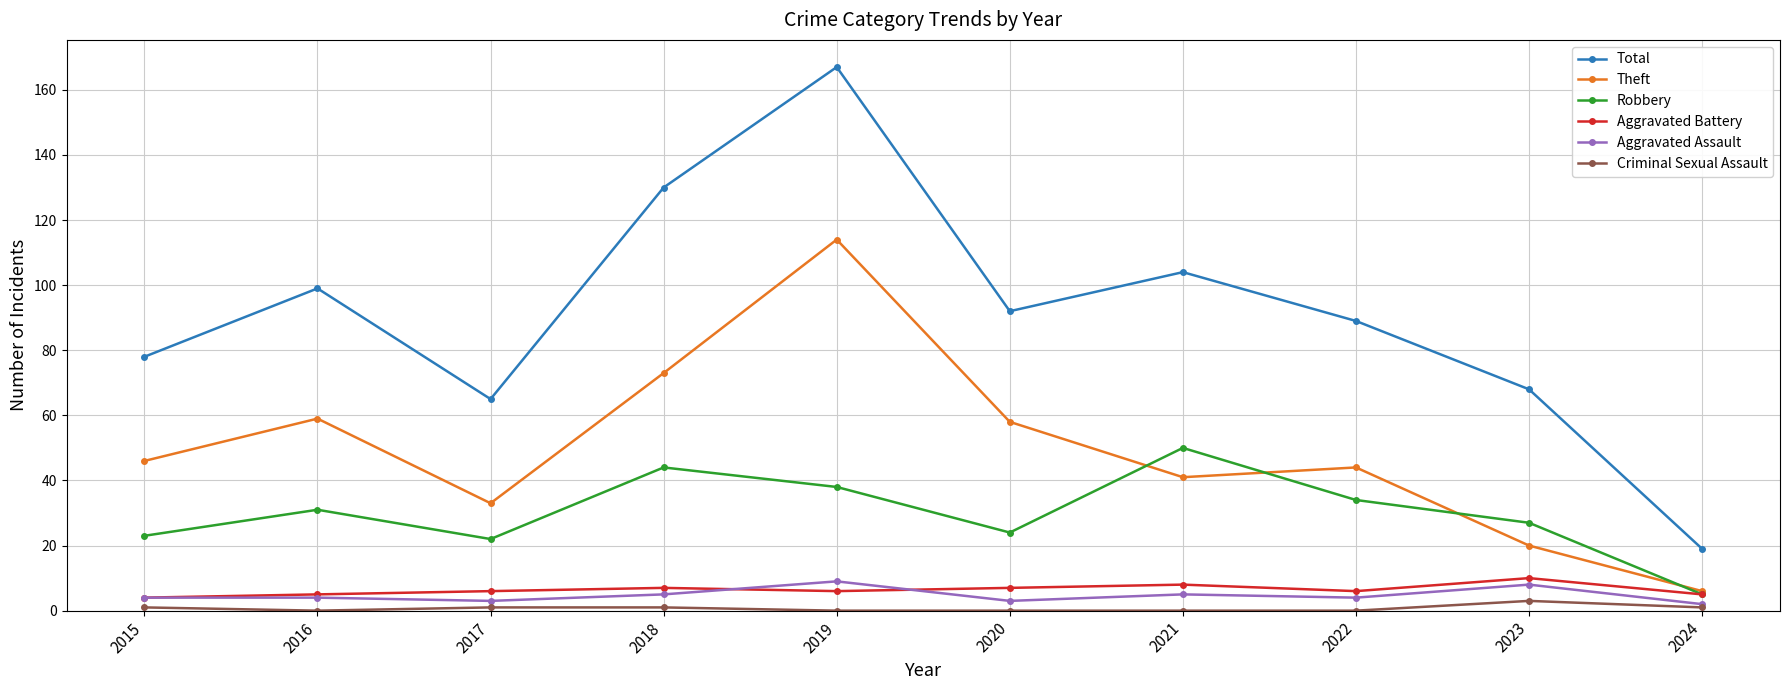

Read the Criminal Sexual Assault value at 2024.

1